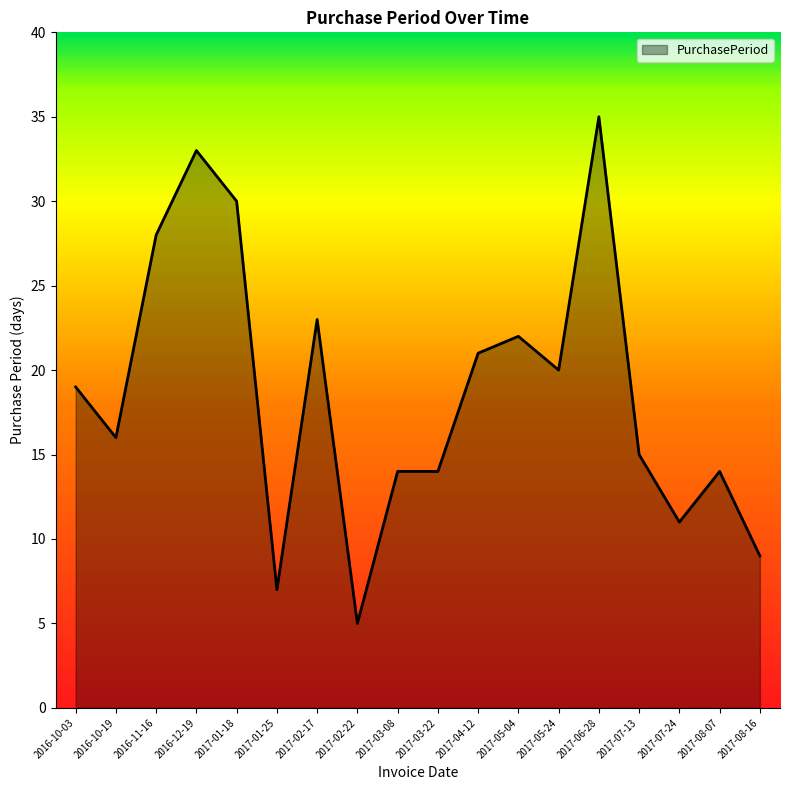

What is the ratio of the value at 2017-07-24 to the value at 2017-08-16?

1.2